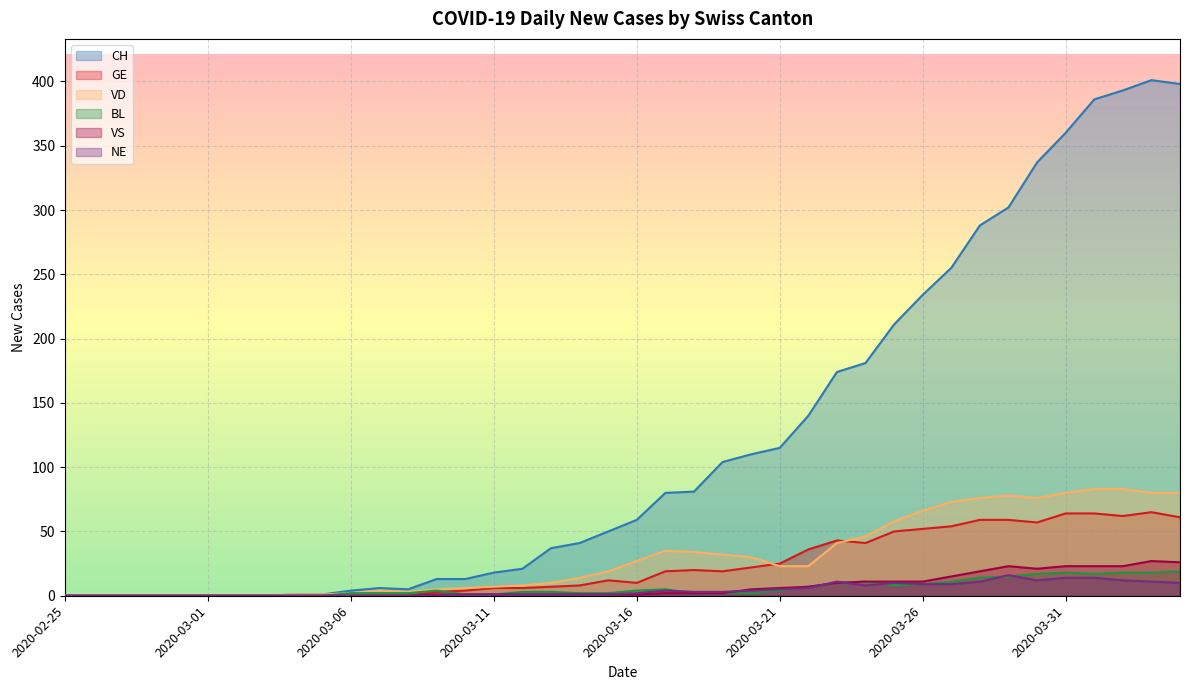

At which category is the sum across all series the highest?

2020-04-03